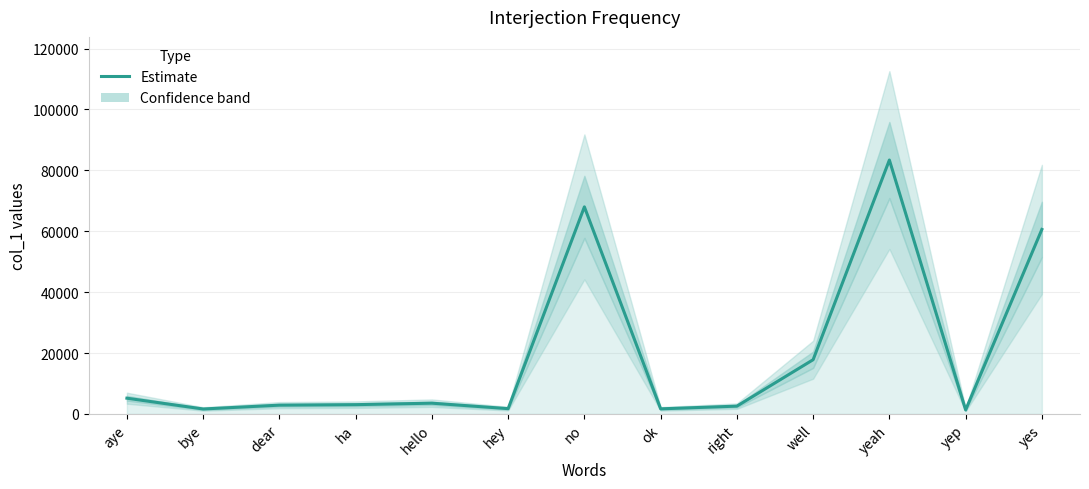

What is the difference between the values at dear and yes?

57708